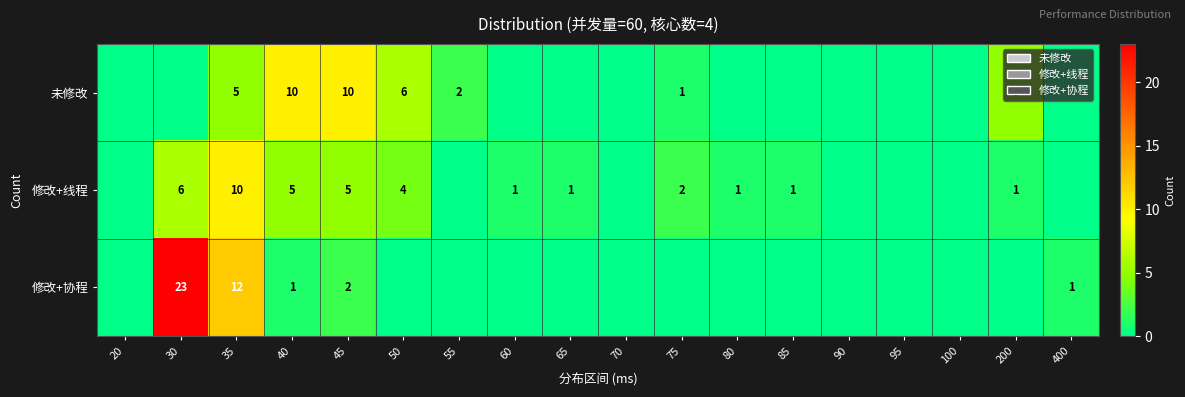

Rank the series at 40 from highest to lowest value.

未修改, 修改+线程, 修改+协程